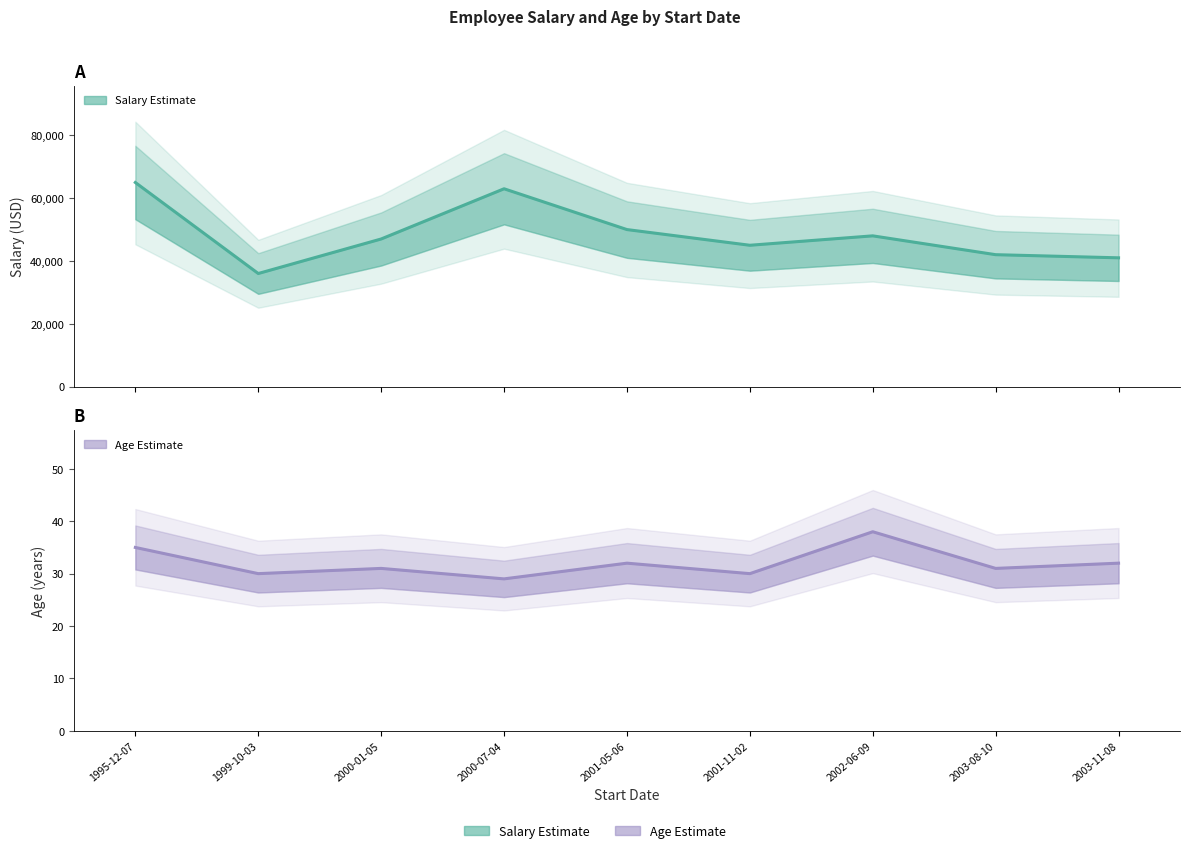

Rank the series at 2000-01-05 from highest to lowest value.

Salary (Estimate), Age (Estimate)